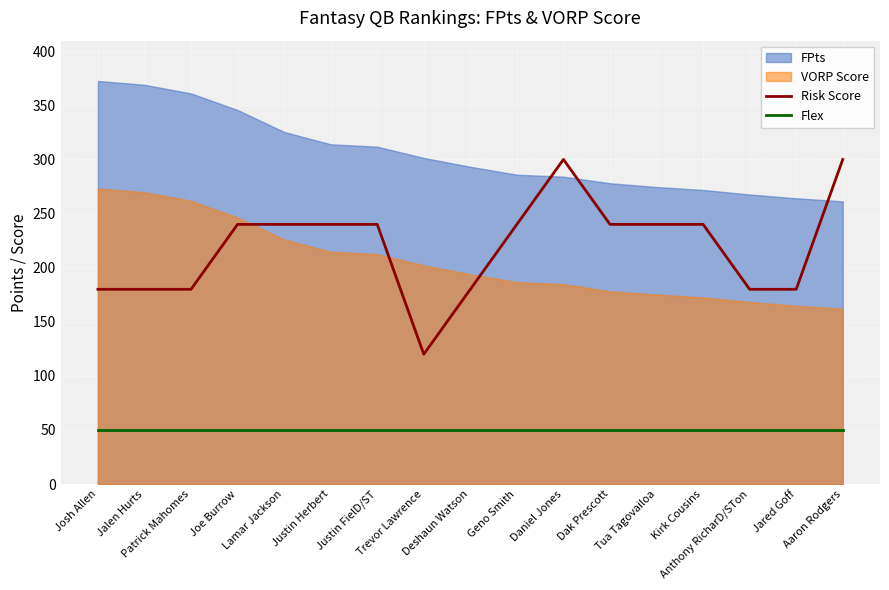

Does the chart display data point markers on the line(s)?

No